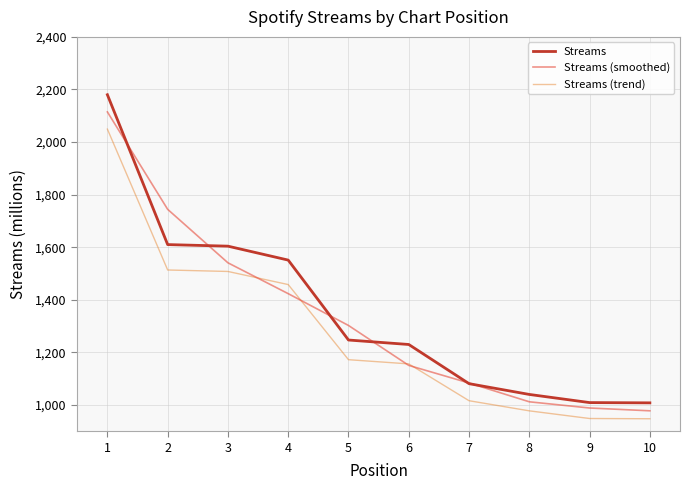

The value of Streams (smoothed) at 10 is 977.8. True or false?

True